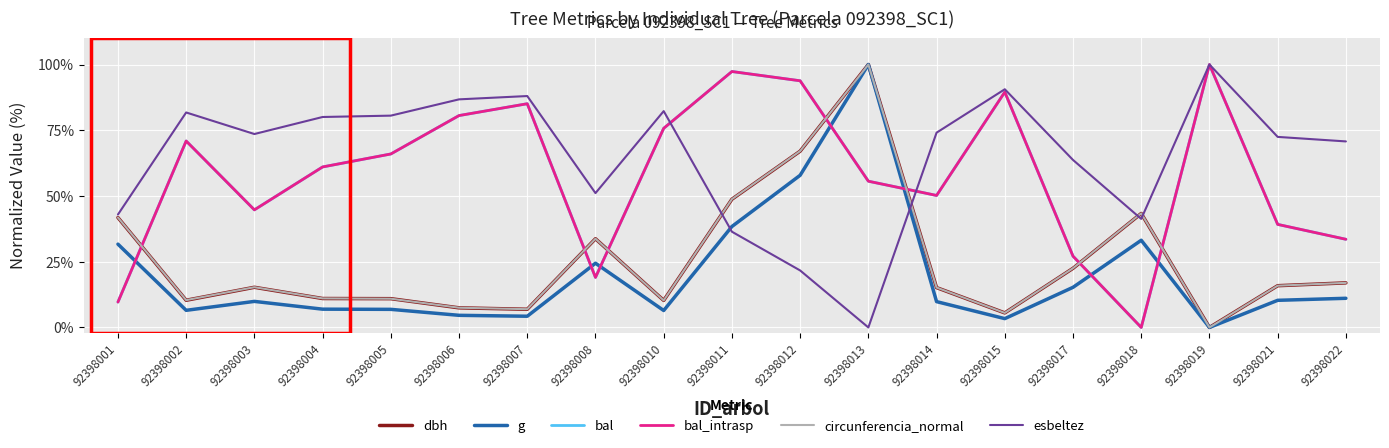

The bal_intrasp series shows 89.5 at 92398015. True or false?

True